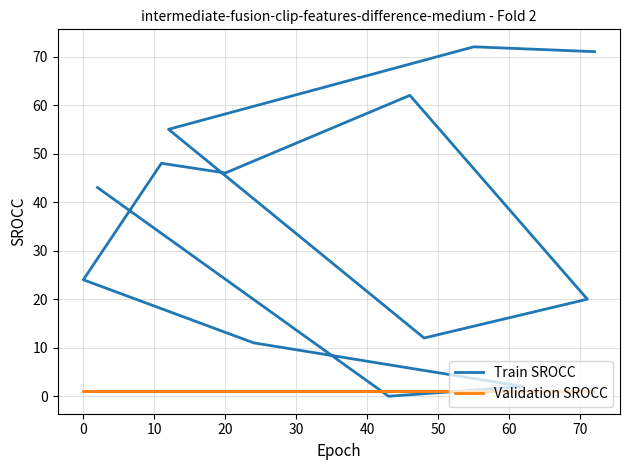

How many categories are shown in the chart?

13